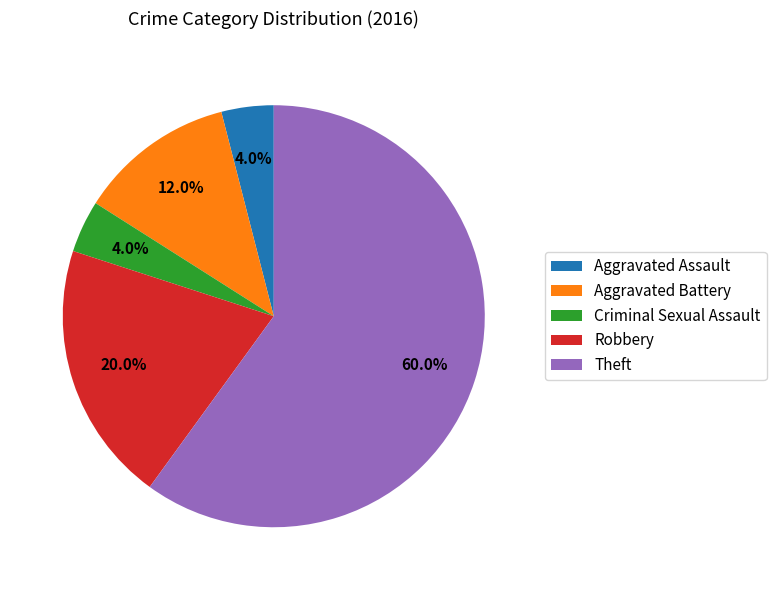

To the nearest percent, what is the average slice percentage?

20%